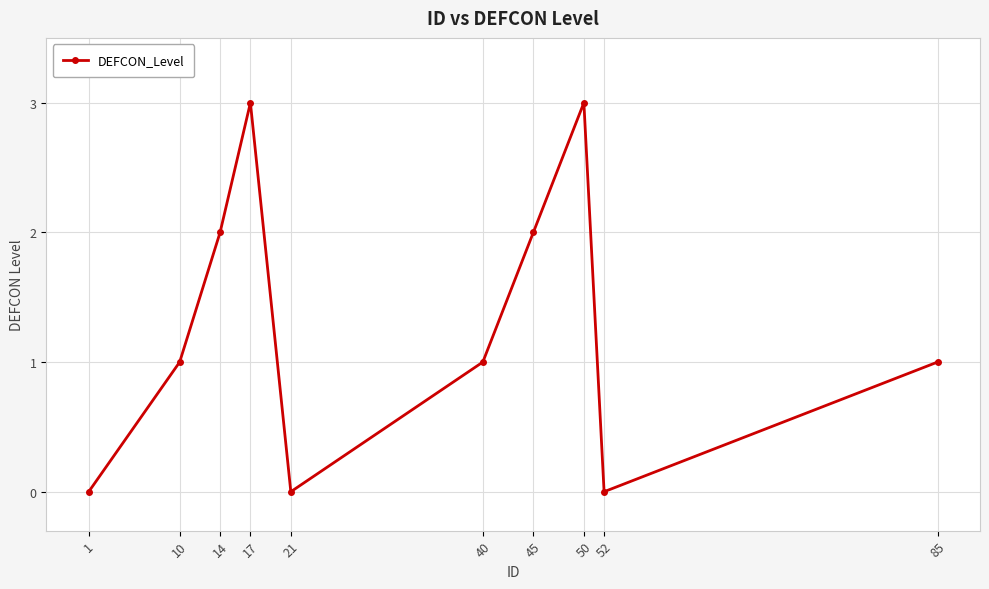

Reading left to right, what are all the values shown in this chart?

0	1	2	3	0	1	2	3	0	1